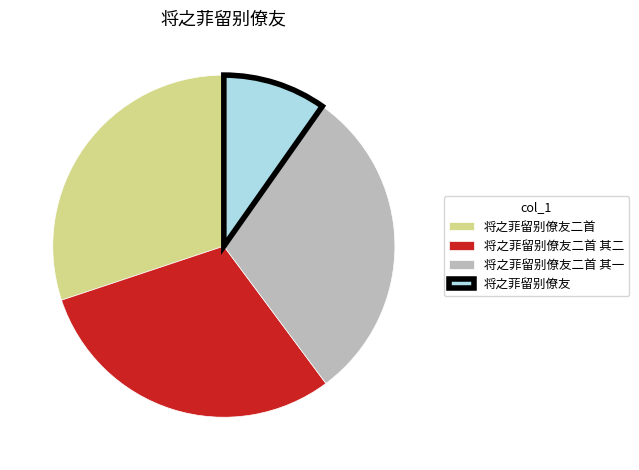

How many slices are in this pie chart?

4